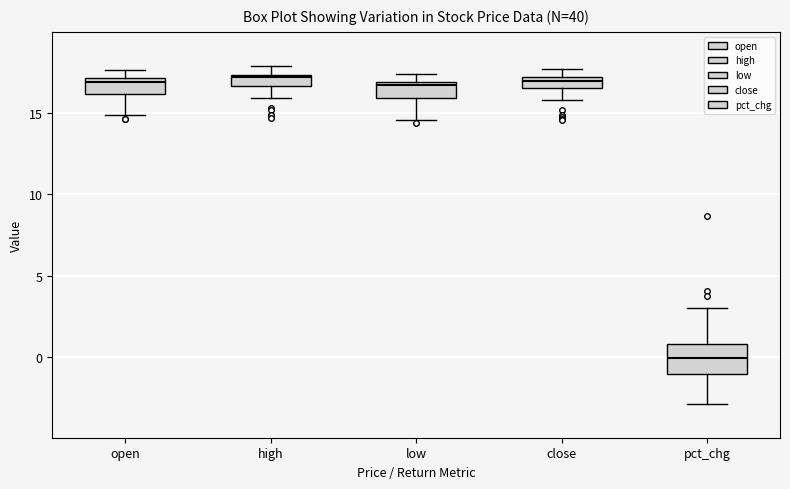

Where is the upper edge of the box for low on the y-axis? The values are not printed on the chart, so give them approximately, as read against the axis.

17.0